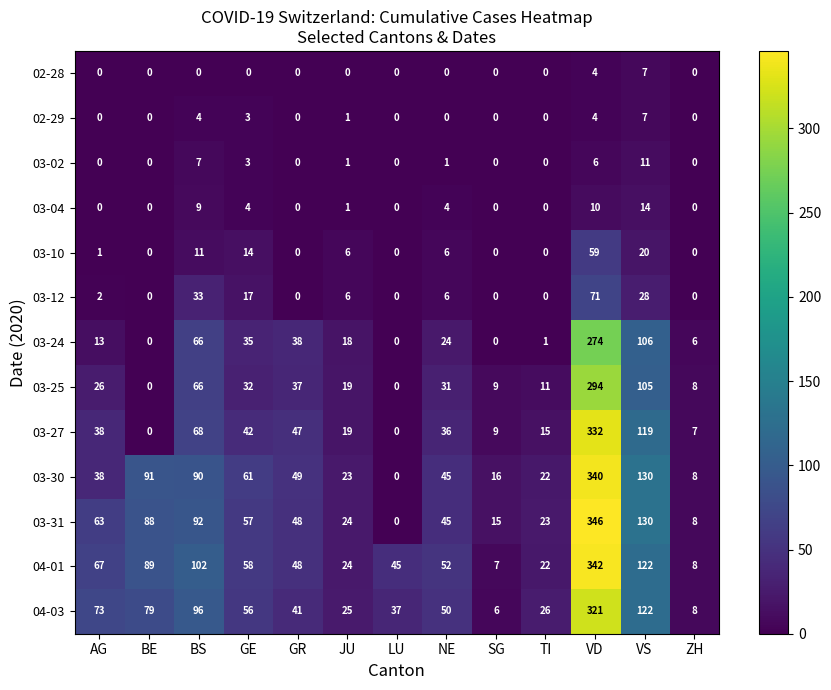

How many 02-29 values are between 0 and 3?

10